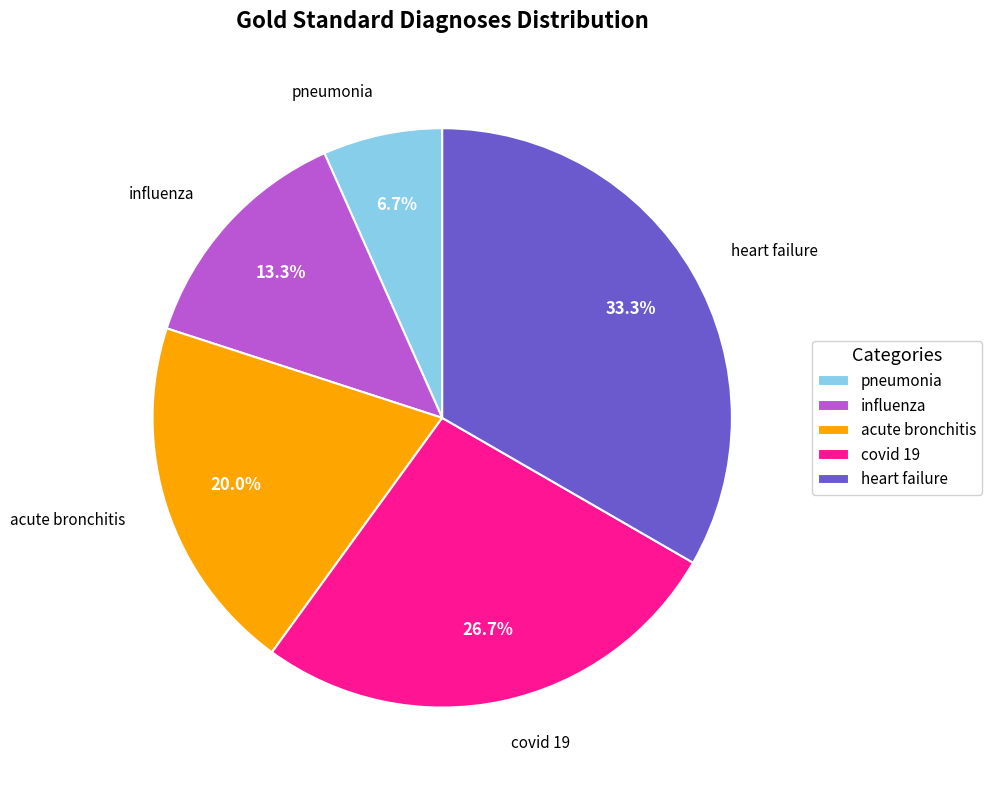

Which category has the smallest portion of the pie?

pneumonia